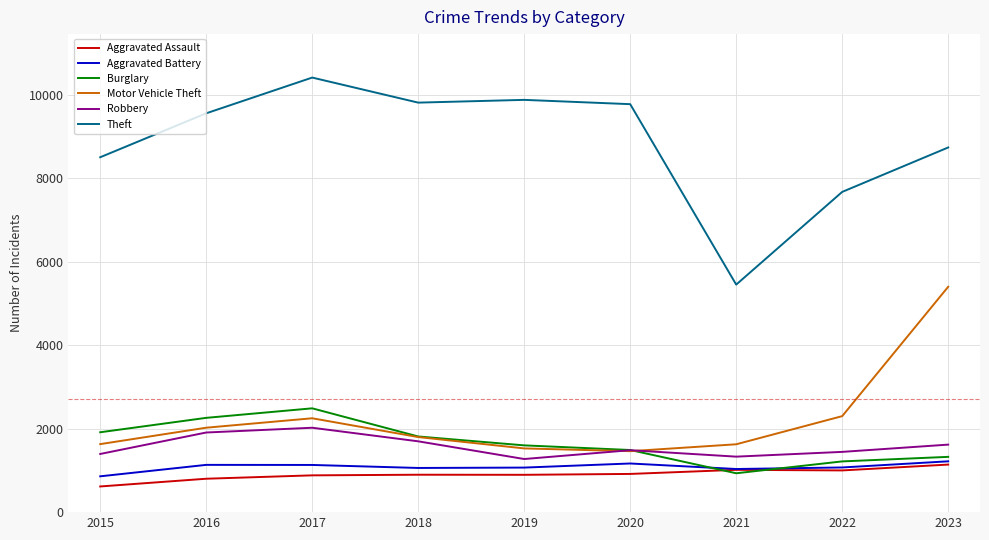

How many lines are shown in the chart?

6